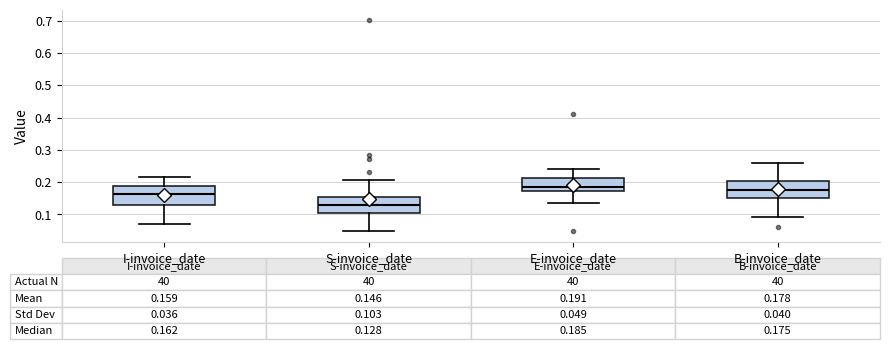

Which box has the lowest median line?

S-invoice_date